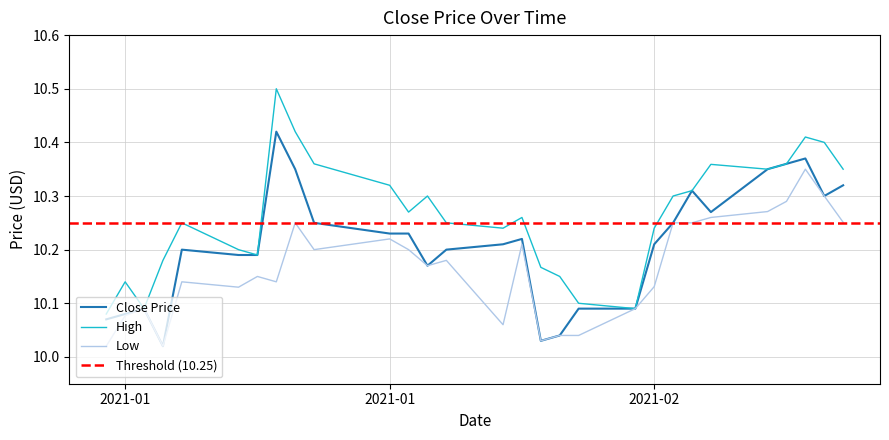

Count the High values in the range 10 to 11.

29